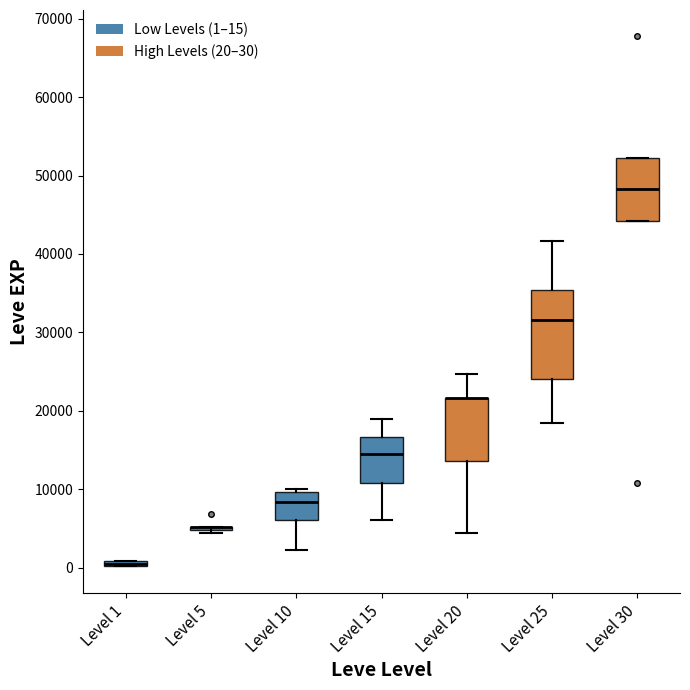

Comparing the boxes themselves (not the whiskers), which one is the tallest?

Level 25